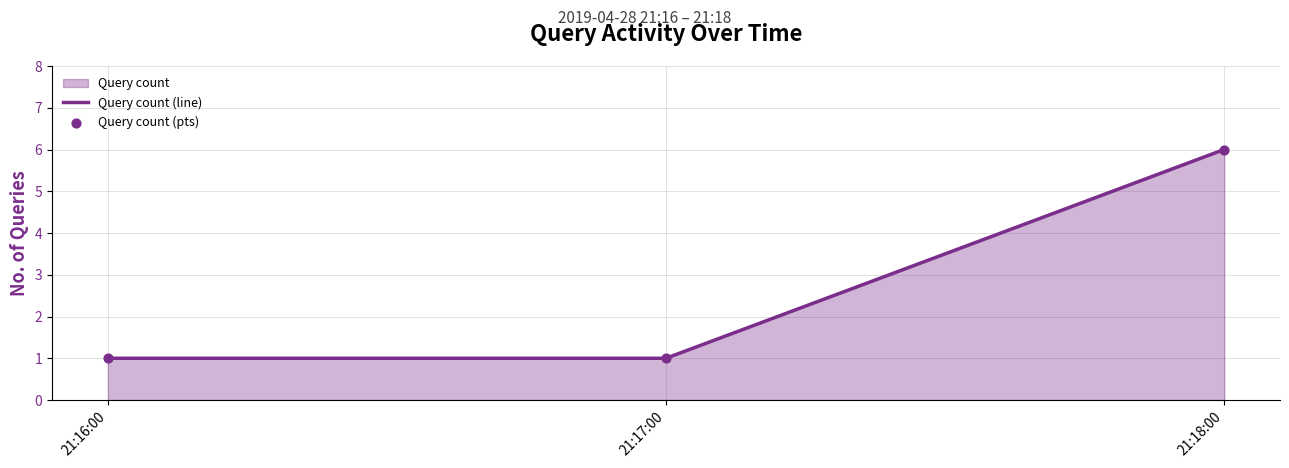

What is the maximum value shown in the chart?

6